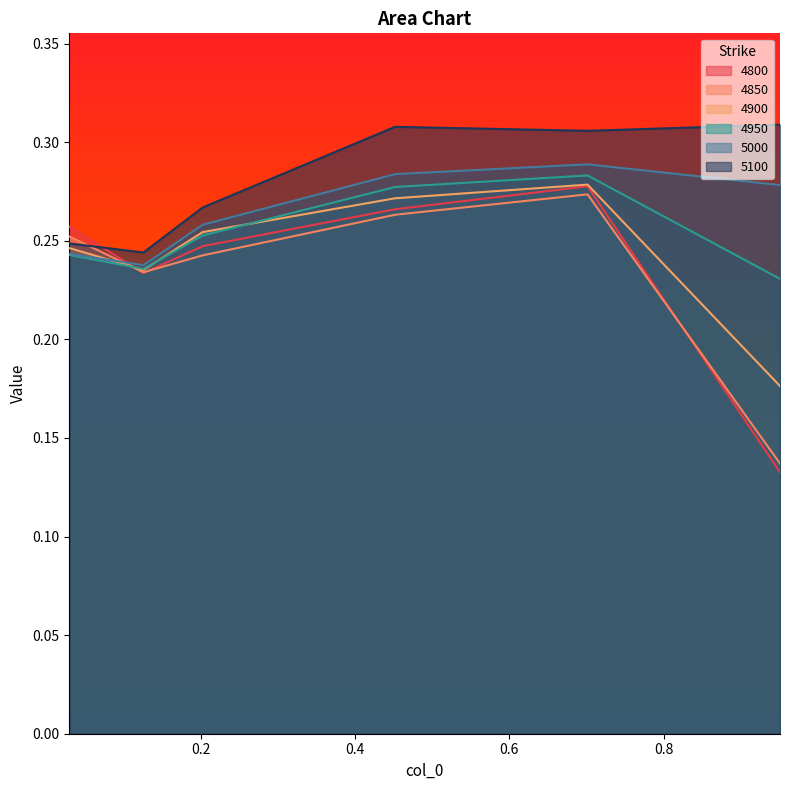

Is the value of 4950 at 0.9506849315068493 greater than the value of 5000 at 0.4520547945205479?

No